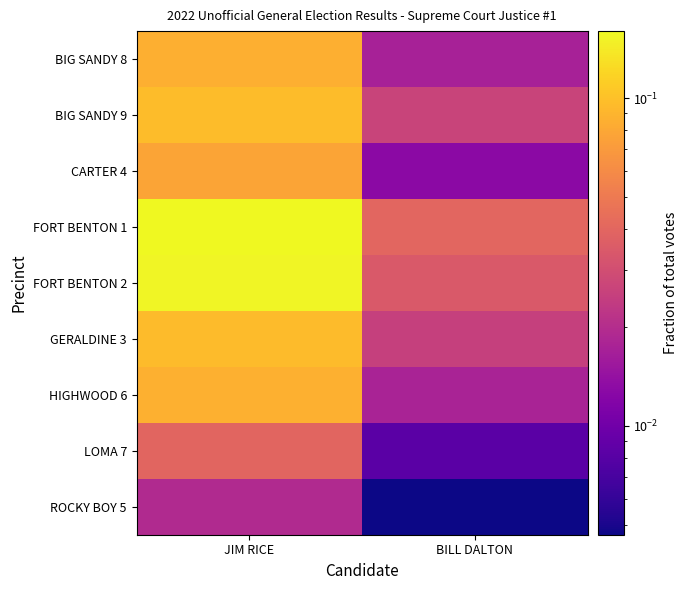

Which series has the largest range (max minus min)?

FORT BENTON 2